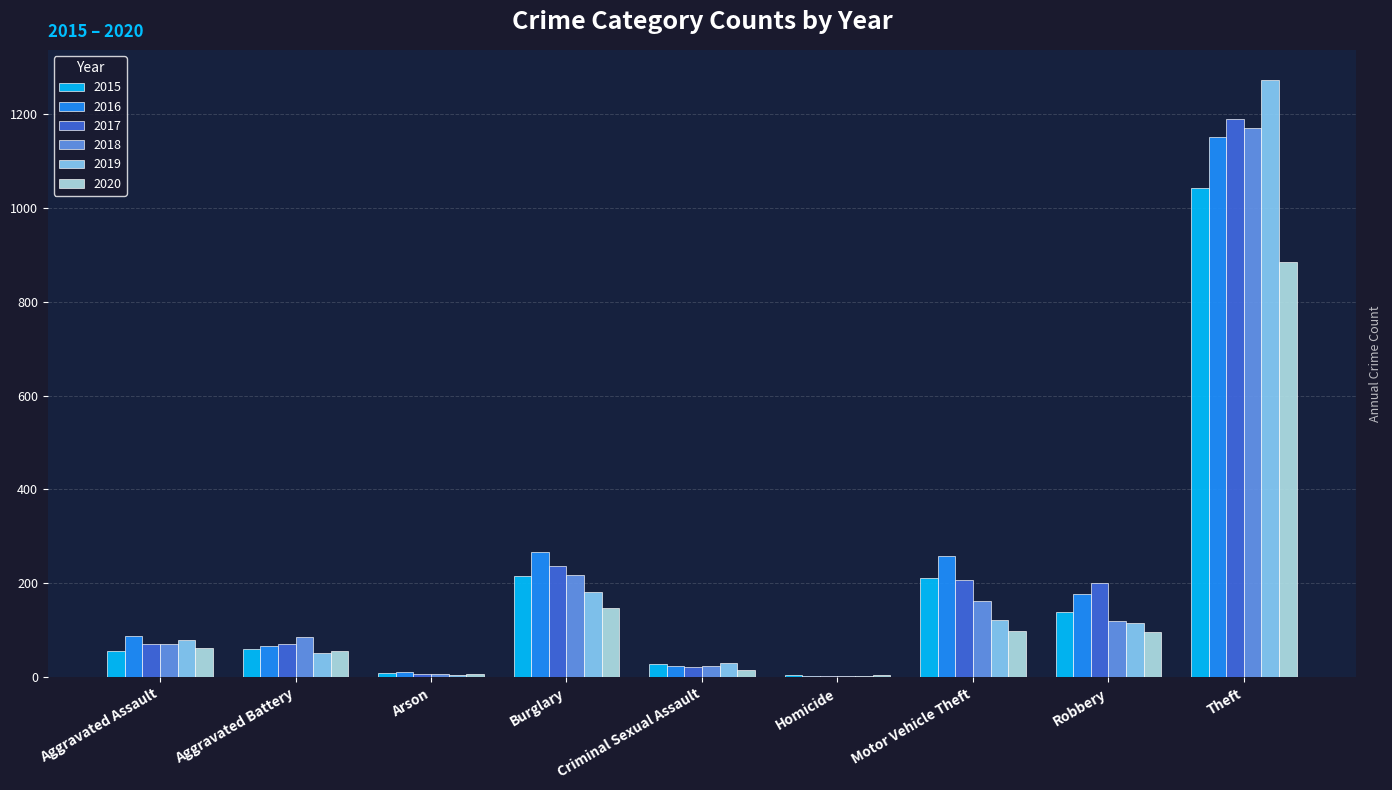

How many groups of bars are there?

9